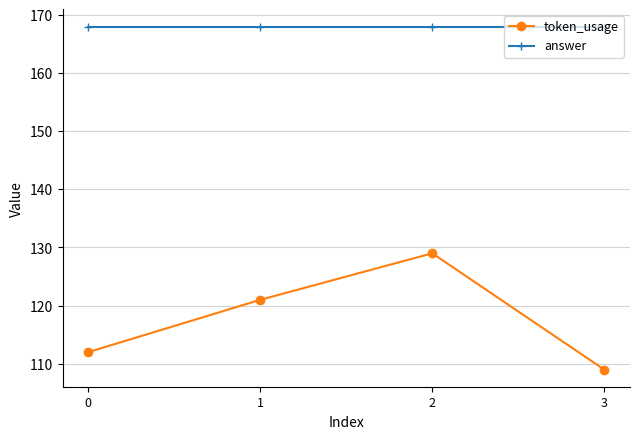

At which category is the sum across all series the highest?

2